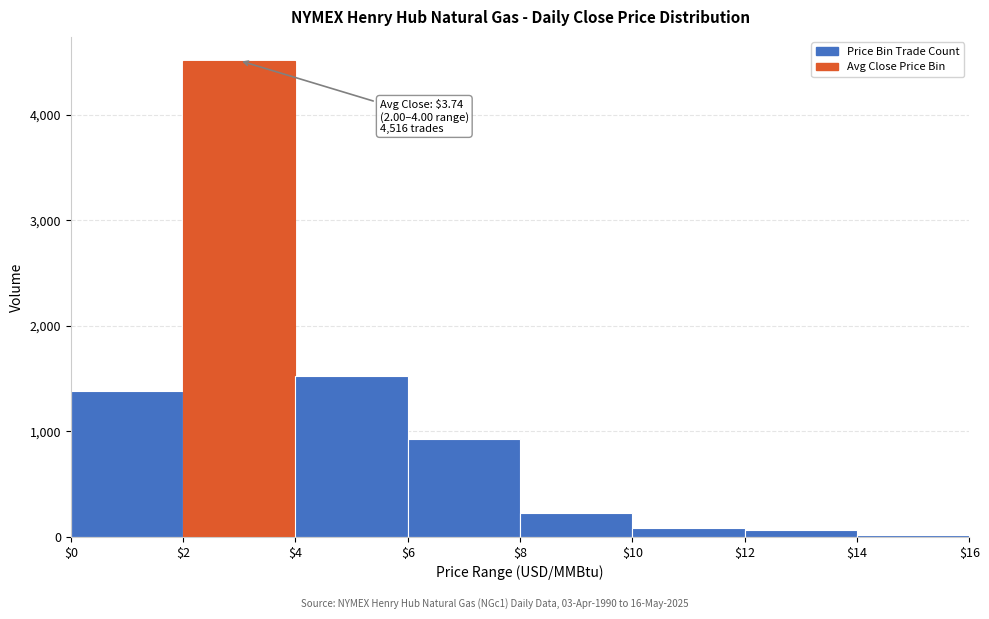

Over which range of the x-axis is the bar tallest?

$2 to $4